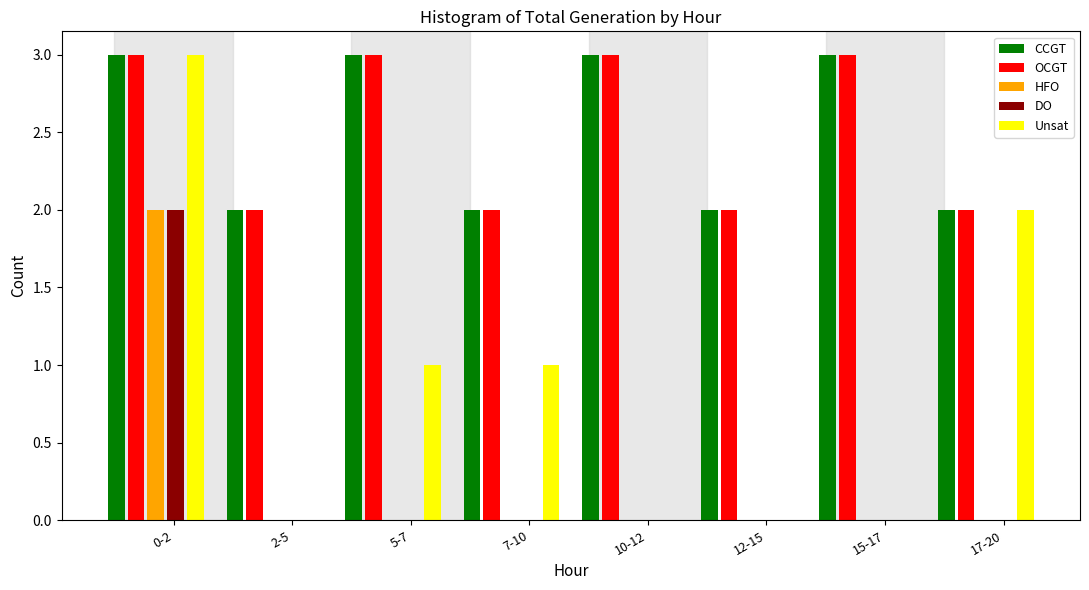

The value of OCGT at 12-15 is 2. True or false?

True